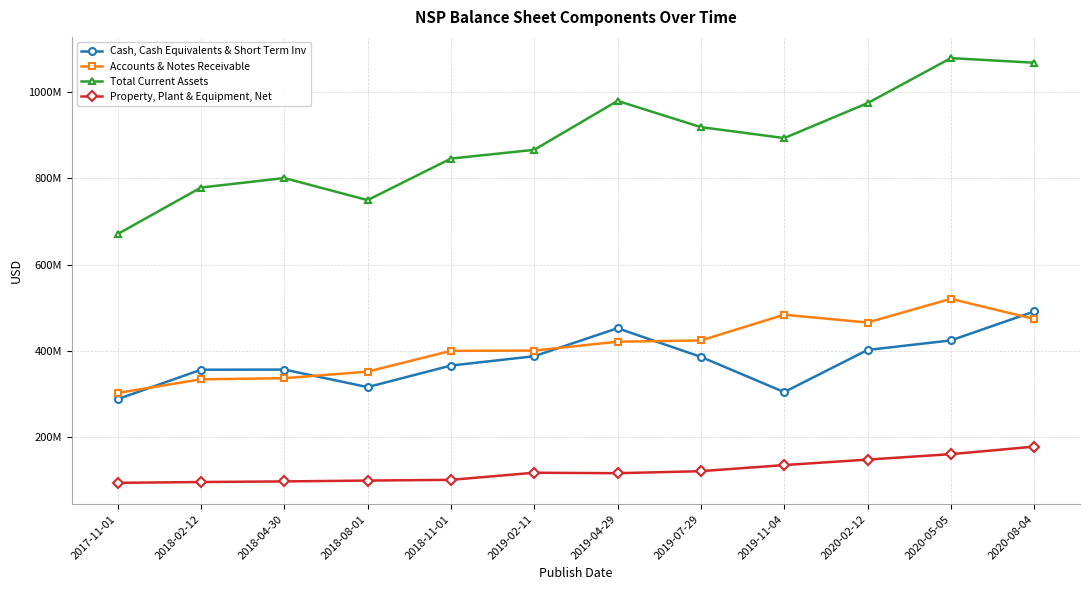

What are all the series names shown in the legend?

Cash, Cash Equivalents & Short Term Inv, Accounts & Notes Receivable, Total Current Assets, Property, Plant & Equipment, Net